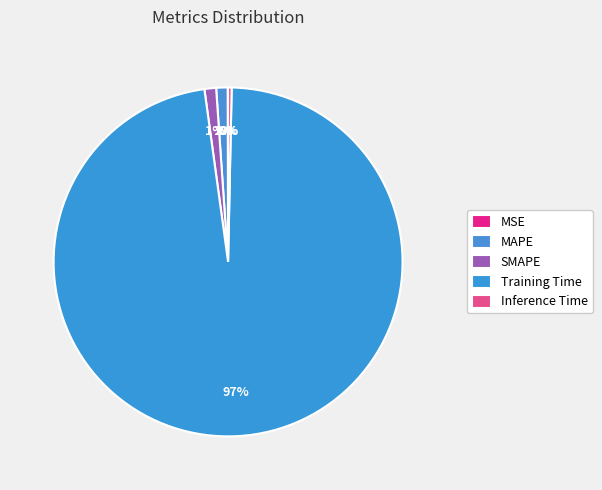

What is the change in value from MSE to Training Time?

+3.3